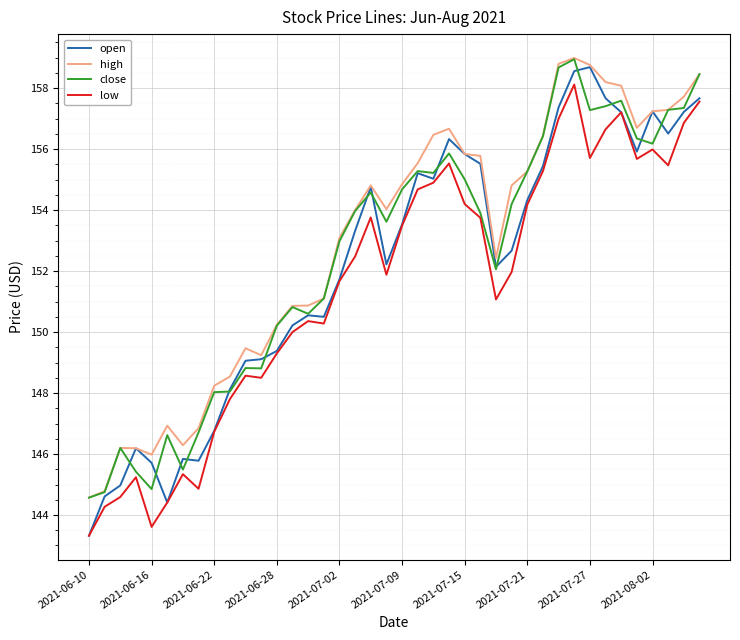

What is the lowest value of the open series?

143.3